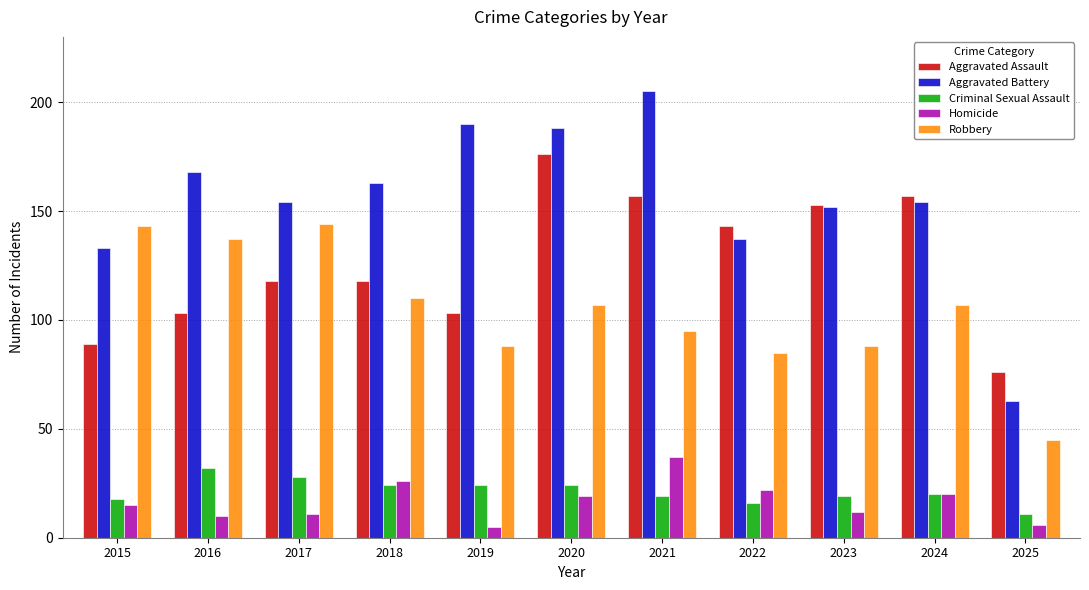

Reading left to right, what are all the values shown in this chart?

Aggravated Assault: 89	103	118	118	103	176	157	143	153	157	76
Aggravated Battery: 133	168	154	163	190	188	205	137	152	154	63
Criminal Sexual Assault: 18	32	28	24	24	24	19	16	19	20	11
Homicide: 15	10	11	26	5	19	37	22	12	20	6
Robbery: 143	137	144	110	88	107	95	85	88	107	45